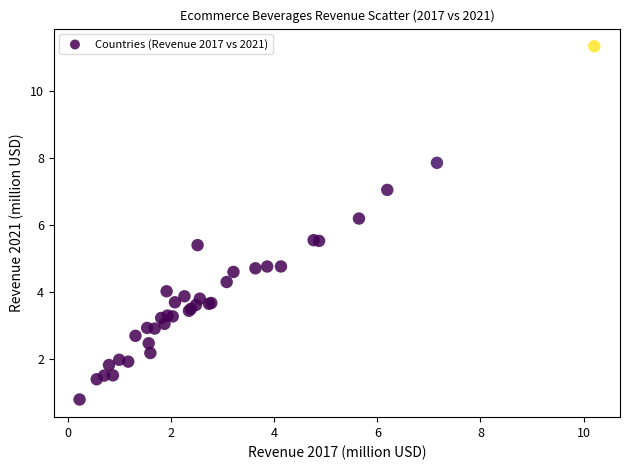

What Y value in the scatter plot is closest to 6?

6.2